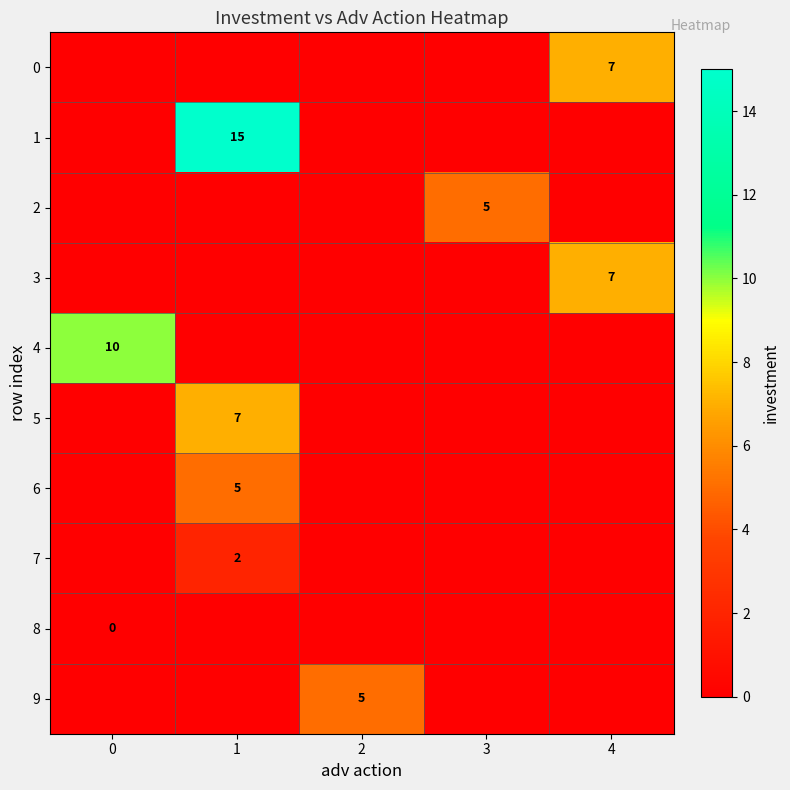

At which category is the sum across all series the highest?

1